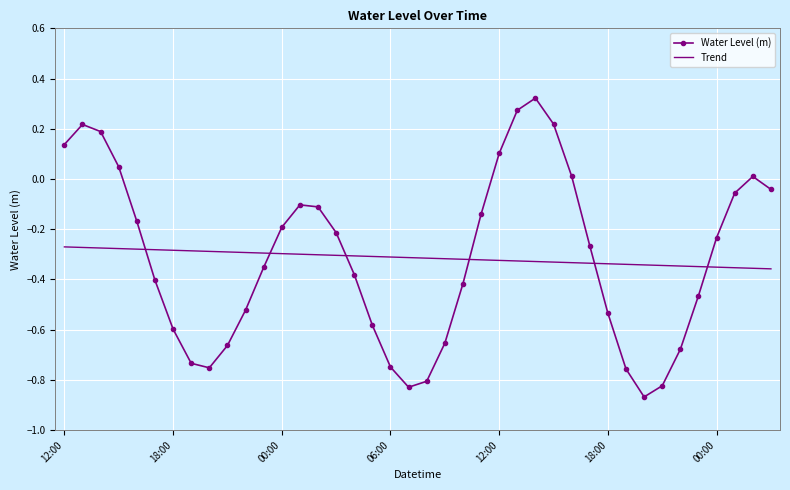

How many times do Trend and Water Level (m) cross each other?

6